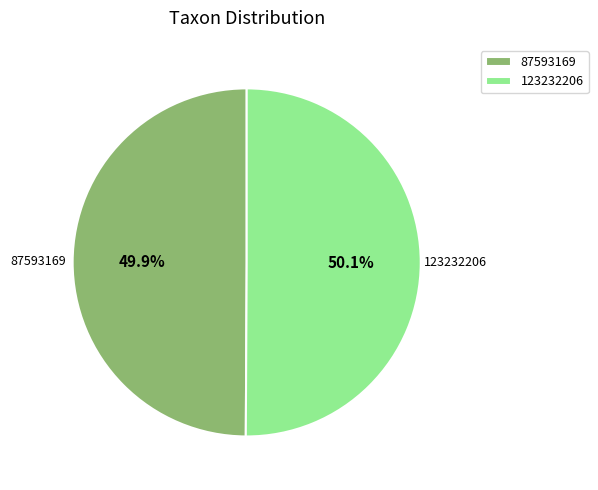

What is the ratio of the value at 123232206 to the value at 87593169?

1.0